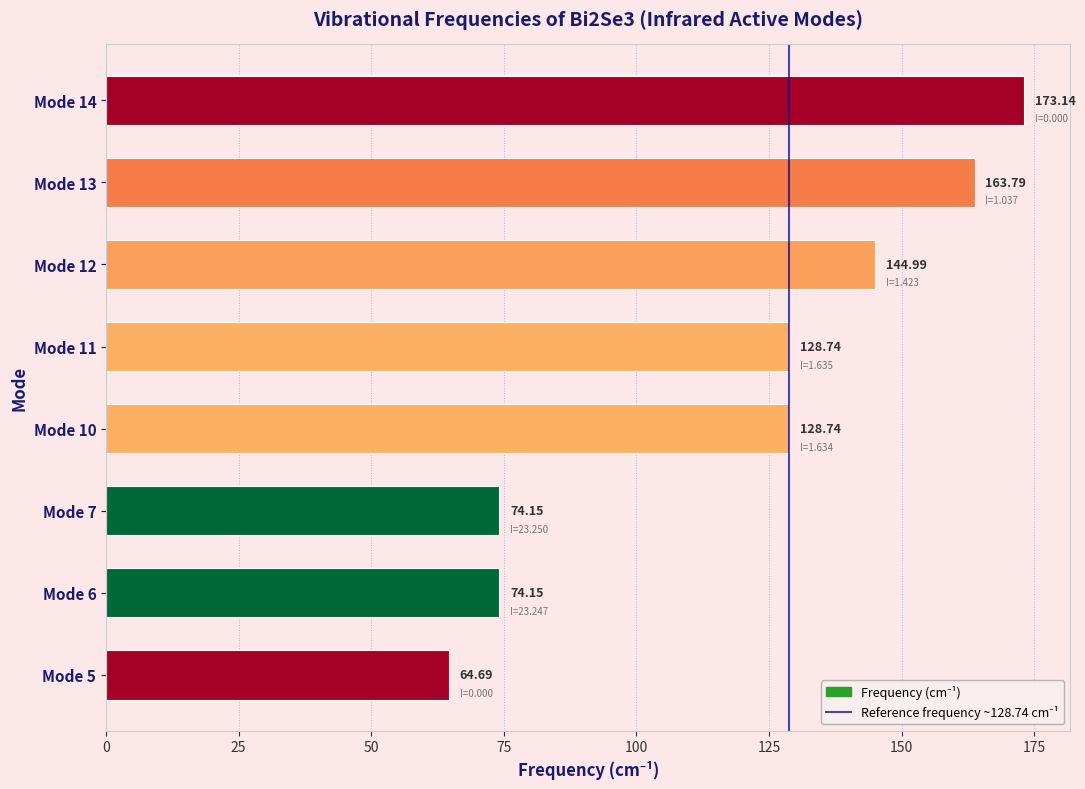

Approximately how many times larger is the value at Mode 7 compared to Mode 10?

0.6